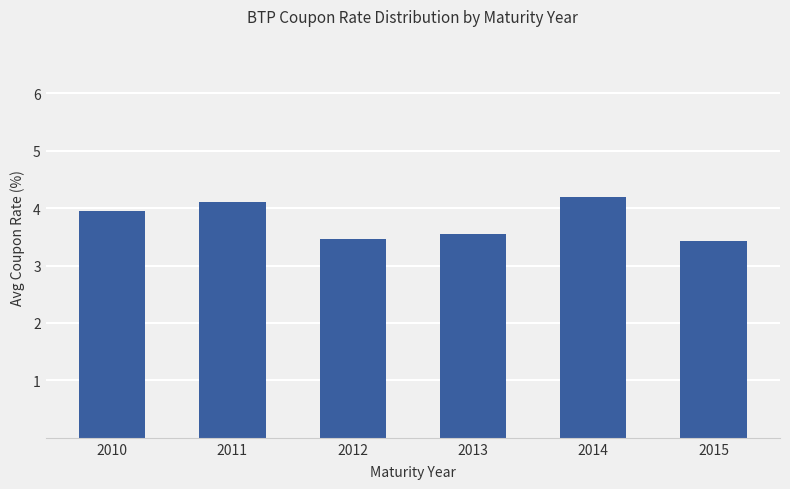

Count the values in the range 0 to 1.

6